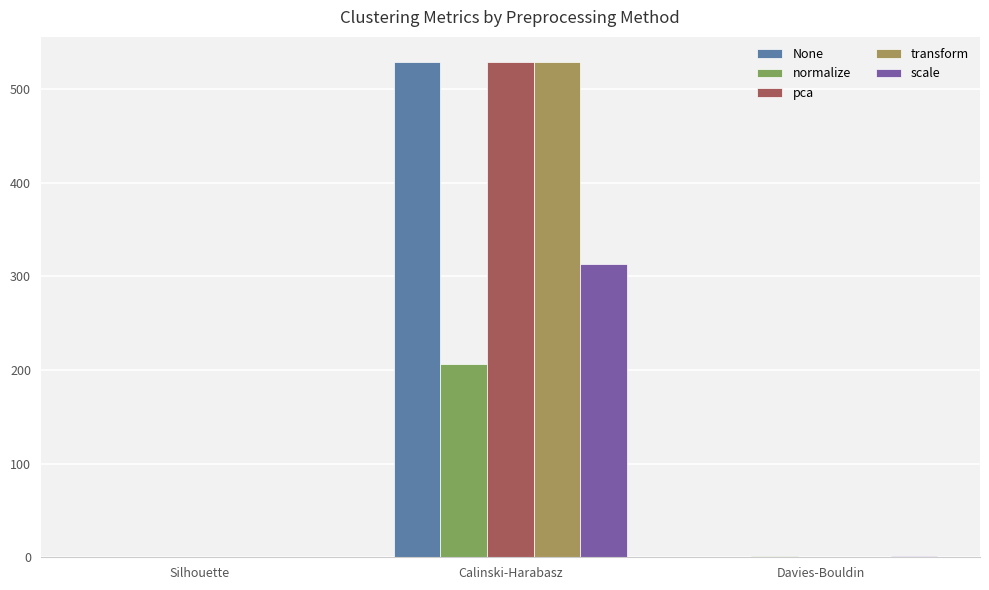

What is the average value of the normalize series?

69.1